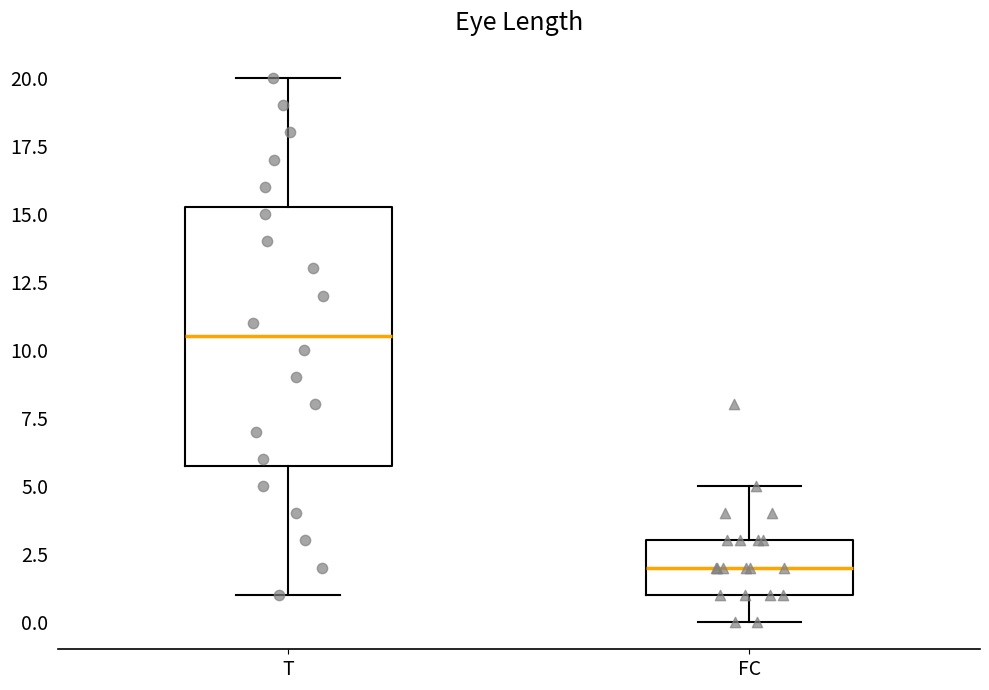

Which box's median line is the lowest?

FC